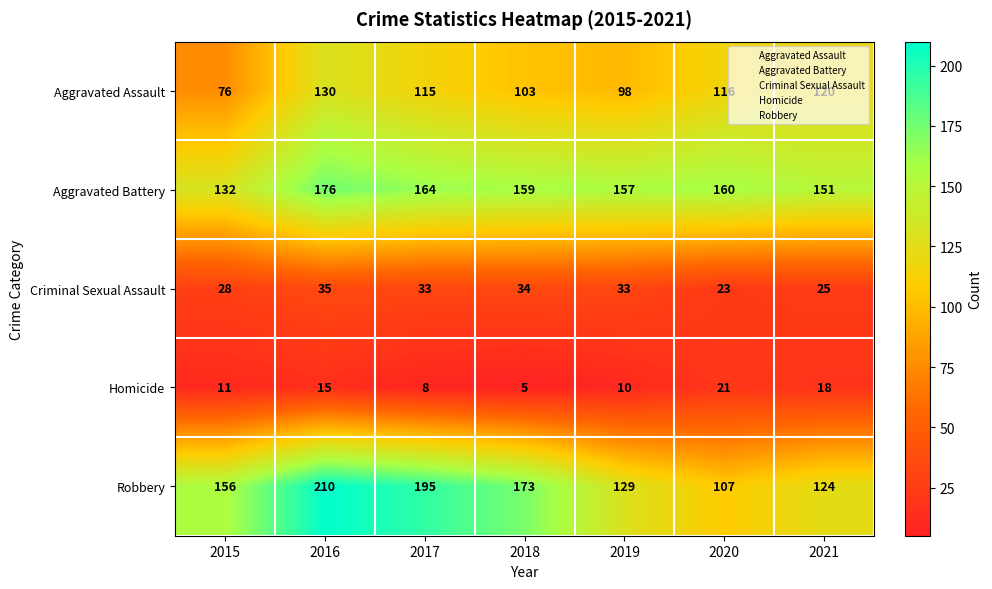

Read the Criminal Sexual Assault value at 2020, to the nearest 5.

25